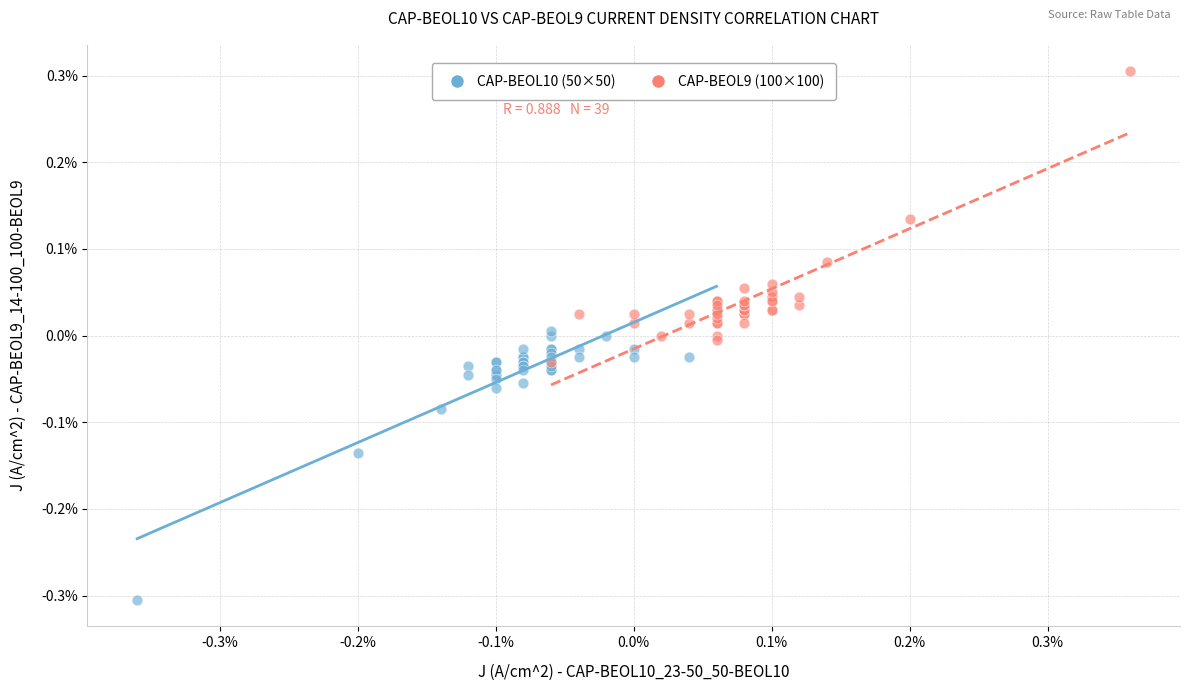

Which series contains the highest Y value?

CAP-BEOL9 (100×100)